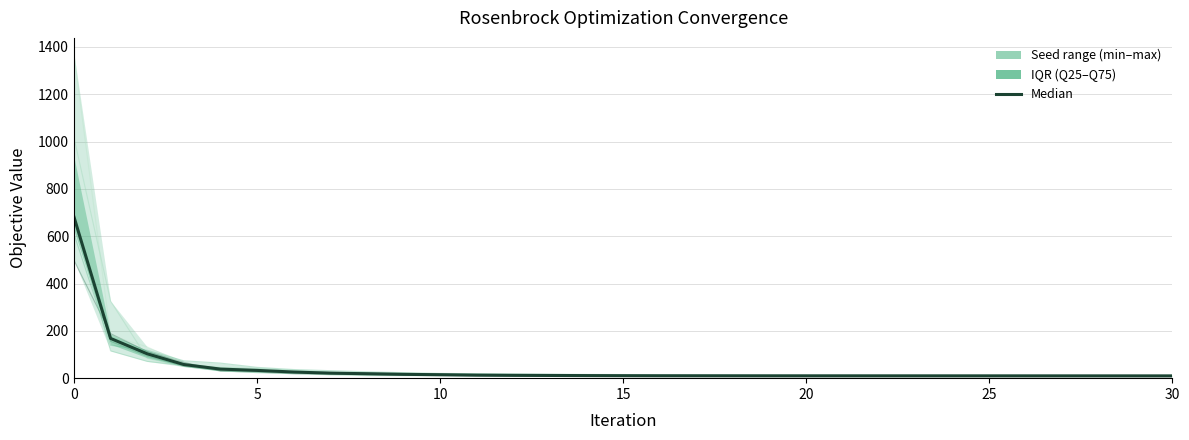

Reading right to left, extract all data points from this chart.

rosenbrock_seed0.csv: 8.9	8.9	8.9	8.9	8.9	9.0	9.0	9.0	9.1	9.2	9.2	9.3	9.3	9.3	9.4	9.5	9.6	9.7	9.9	10.6	11.2	11.9	13.9	17.2	18.6	25.7	29.8	67.0	112.9	188.2	498.4
rosenbrock_seed1.csv: 9.6	9.6	9.7	9.7	9.7	9.7	9.7	9.7	9.7	9.7	9.7	9.8	10.0	10.2	10.3	10.8	12.5	13.7	15.1	16.7	18.1	20.2	22.0	24.3	26.3	30.7	31.9	50.2	93.1	156.1	686.7
rosenbrock_seed10.csv: 12.3	12.4	12.4	12.5	12.6	12.7	12.8	12.9	13.1	13.3	13.4	13.6	13.9	14.3	14.7	15.3	15.8	16.7	18.1	18.9	20.1	23.4	26.8	31.7	36.5	45.7	63.7	73.4	117.8	139.1	609.8
rosenbrock_seed2.csv: 9.7	9.7	9.8	9.8	9.8	9.8	9.8	9.8	9.8	9.8	9.9	9.9	10.1	10.3	10.5	11.1	11.5	12.2	12.7	13.6	16.1	17.6	21.6	25.4	33.2	40.8	44.8	53.8	70.9	115.3	676.5
rosenbrock_seed3.csv: 9.5	9.5	9.6	9.6	9.6	9.6	9.7	9.7	9.7	9.8	9.8	9.8	9.9	9.9	10.0	10.1	10.3	10.6	11.2	11.8	13.1	14.7	16.0	18.0	20.0	23.3	31.7	49.2	84.1	325.9	1017.1
rosenbrock_seed4.csv: 8.6	8.6	8.6	8.6	8.7	8.7	8.7	8.7	8.7	8.7	8.7	8.7	8.8	8.8	8.9	8.9	8.9	9.1	9.3	9.6	10.2	10.7	10.8	13.8	25.6	35.0	45.9	61.6	132.3	179.9	1370.0